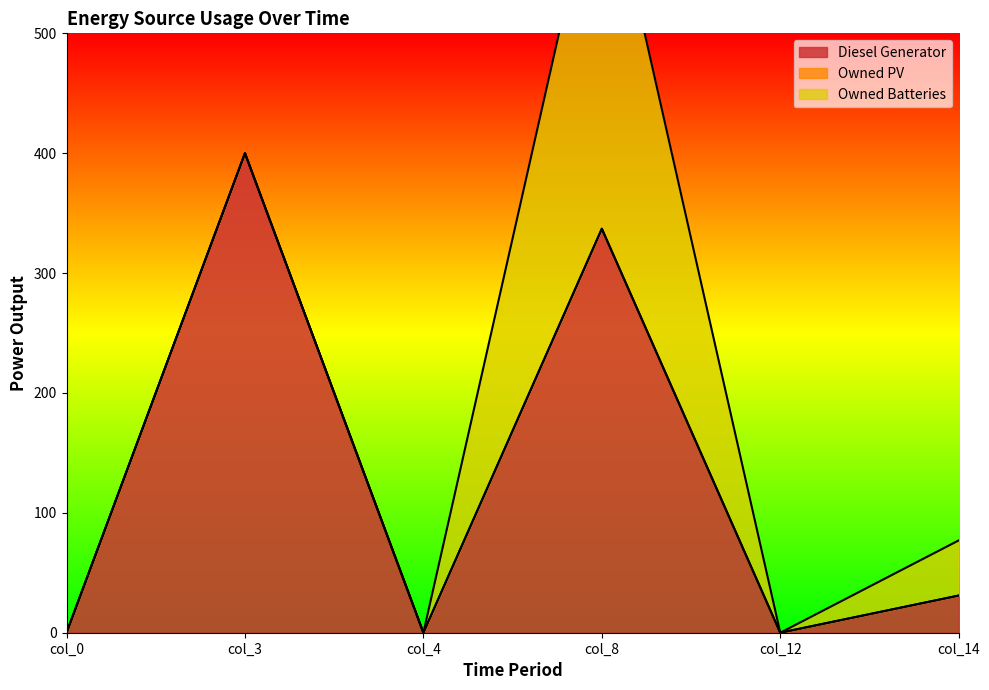

What is the sum of the Diesel Generator values at col_14 and col_4?

31